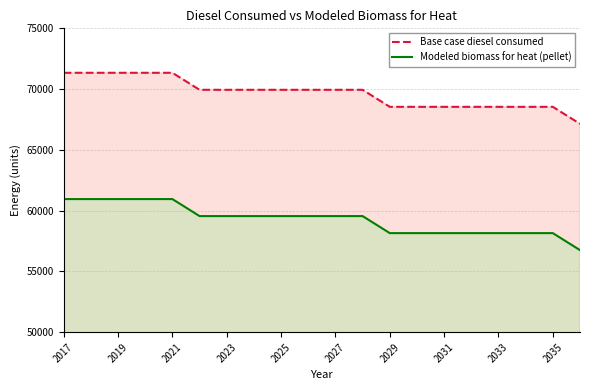

Does the chart have visible grid lines?

Yes